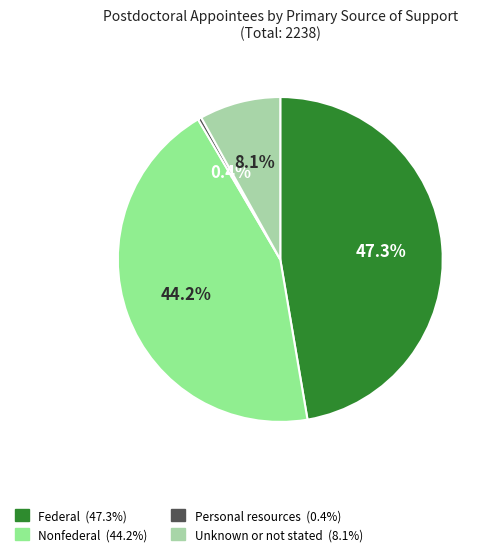

Is there a majority slice in this chart?

No